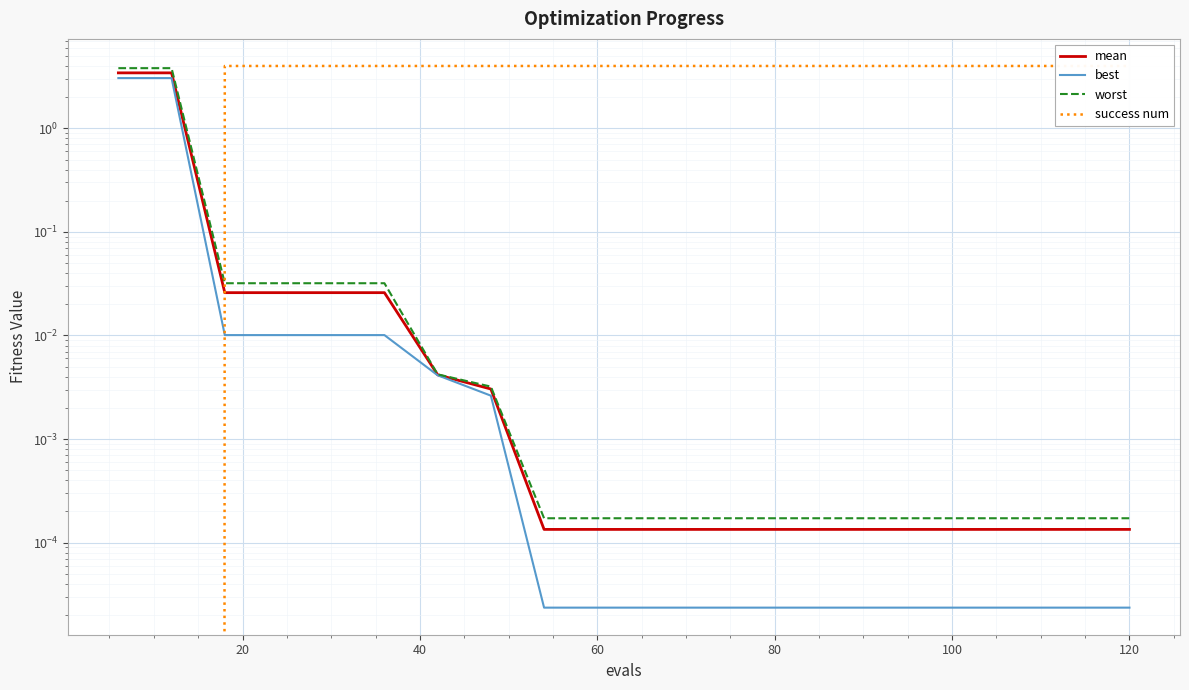

Reading left to right, list all the values displayed in this chart.

mean: 3.4	3.4	0.0	0.0	0.0	0.0	0.0	0.0	0.0	0.0	0.0	0.0	0.0	0.0	0.0	0.0	0.0	0.0	0.0	0.0
best: 3.1	3.1	0.0	0.0	0.0	0.0	0.0	0.0	0.0	0.0	0.0	0.0	0.0	0.0	0.0	0.0	0.0	0.0	0.0	0.0
worst: 3.8	3.8	0.0	0.0	0.0	0.0	0.0	0.0	0.0	0.0	0.0	0.0	0.0	0.0	0.0	0.0	0.0	0.0	0.0	0.0
success num: 0.0	0.0	4.0	4.0	4.0	4.0	4.0	4.0	4.0	4.0	4.0	4.0	4.0	4.0	4.0	4.0	4.0	4.0	4.0	4.0